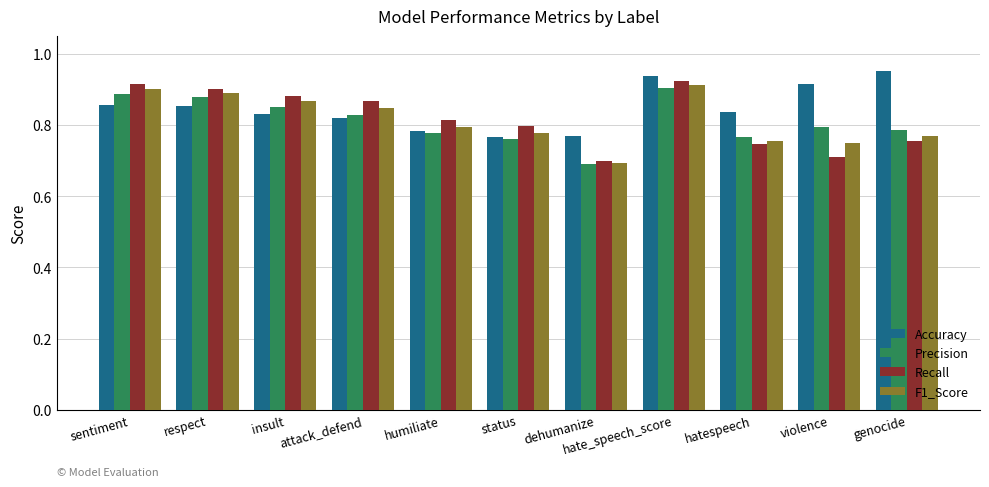

True or false: Precision has a value of 0.6 at sentiment.

False